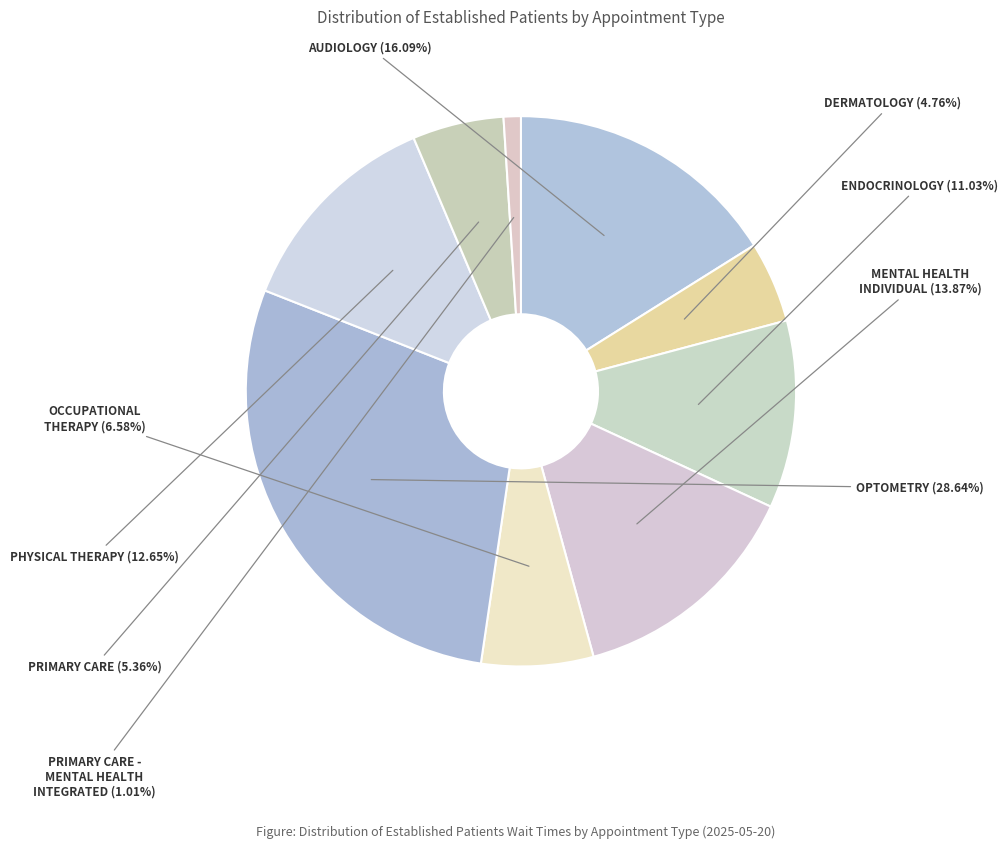

Is MENTAL HEALTH INDIVIDUAL the majority of the pie?

No